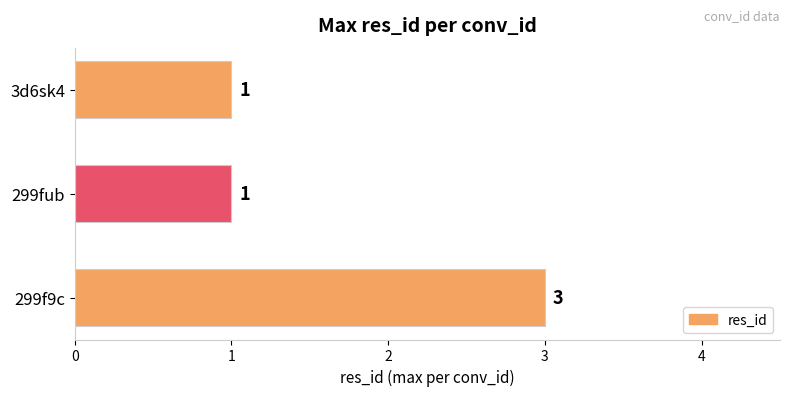

Approximately how many times larger is the value at 299f9c compared to 299fub?

3.0